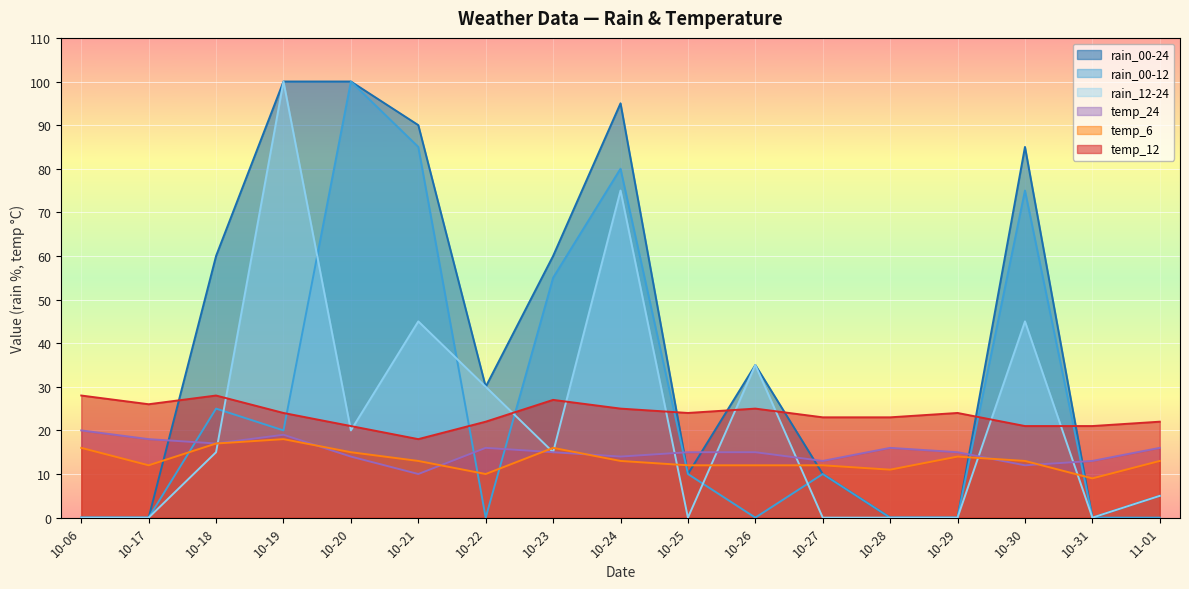

How many data points in temp_12 are above 24?

6